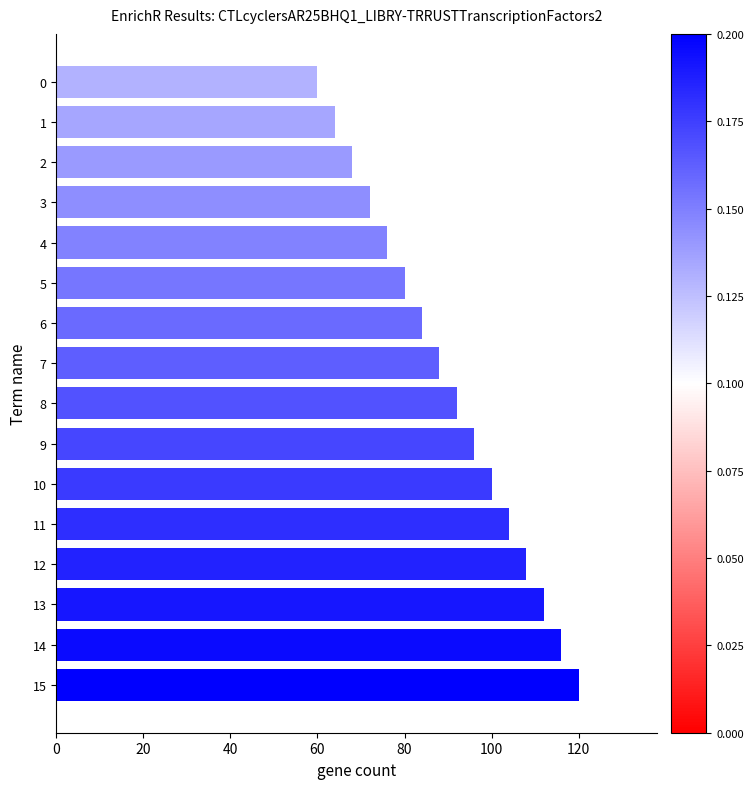

At which label is the value closest to 90?

7